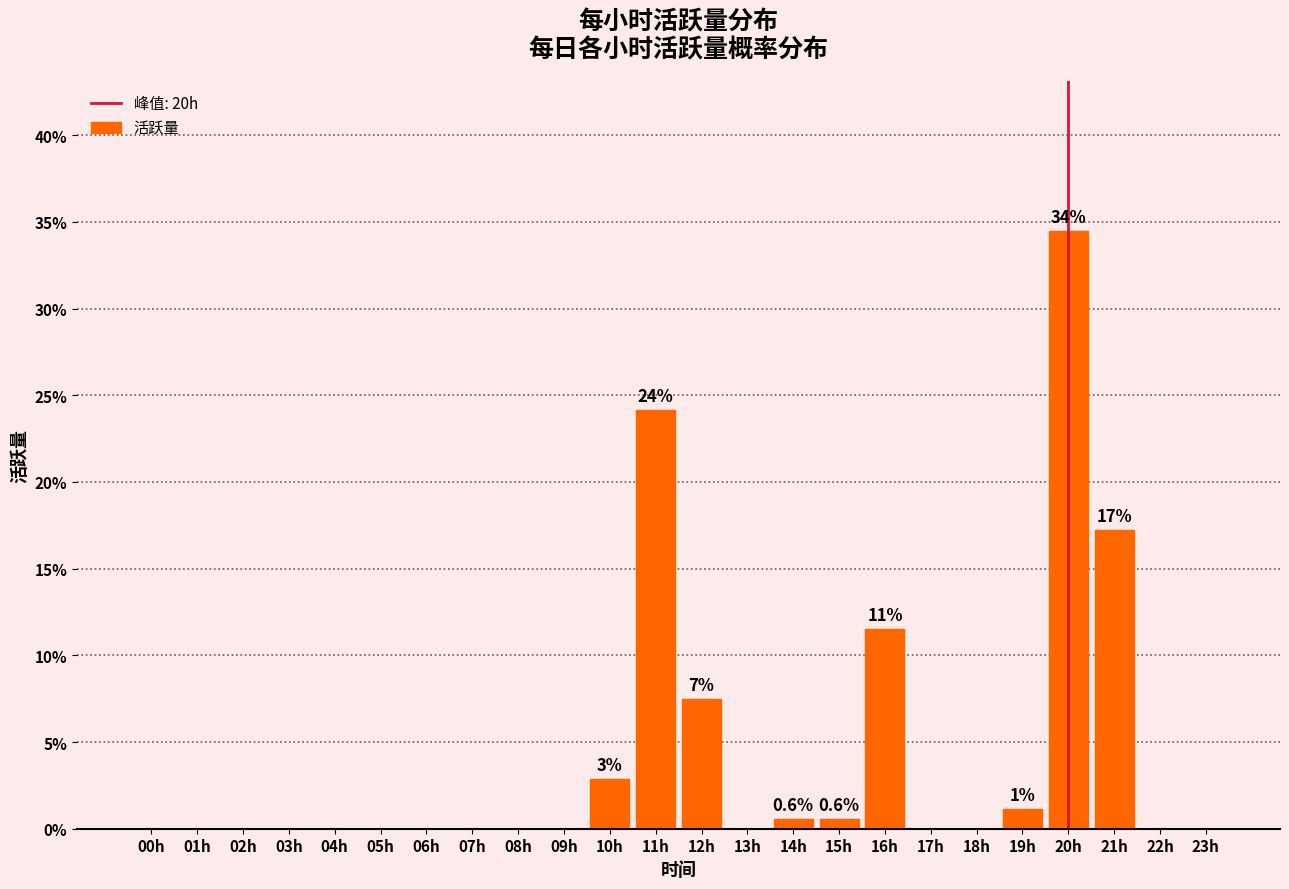

Reading right to left, list all the values displayed in this chart.

23h=0.0	22h=0.0	21h=17.2	20h=34.5	19h=1.1	18h=0.0	17h=0.0	16h=11.5	15h=0.6	14h=0.6	13h=0.0	12h=7.5	11h=24.1	10h=2.9	09h=0.0	08h=0.0	07h=0.0	06h=0.0	05h=0.0	04h=0.0	03h=0.0	02h=0.0	01h=0.0	00h=0.0